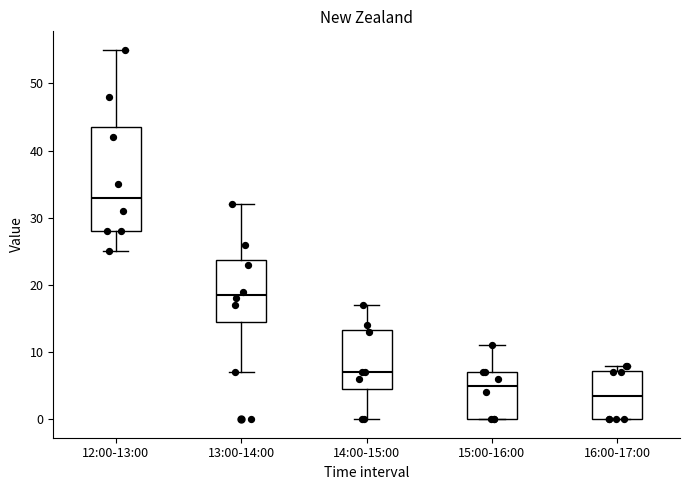

Reading left to right, transcribe this box plot: for each box, give where its median line is, the range the box spans, and where its two whiskers end, as read against the y-axis. The values are not printed on the chart, so give them approximately, as read against the axis.

12:00-13:00: median 33, box 28 to 44, whiskers 25 to 55
13:00-14:00: median 19, box 15 to 24, whiskers 7 to 32
14:00-15:00: median 7, box 5 to 13, whiskers 0 to 17
15:00-16:00: median 5, box 0 to 7, whiskers 0 to 11
16:00-17:00: median 4, box 0 to 7, whiskers 0 to 8